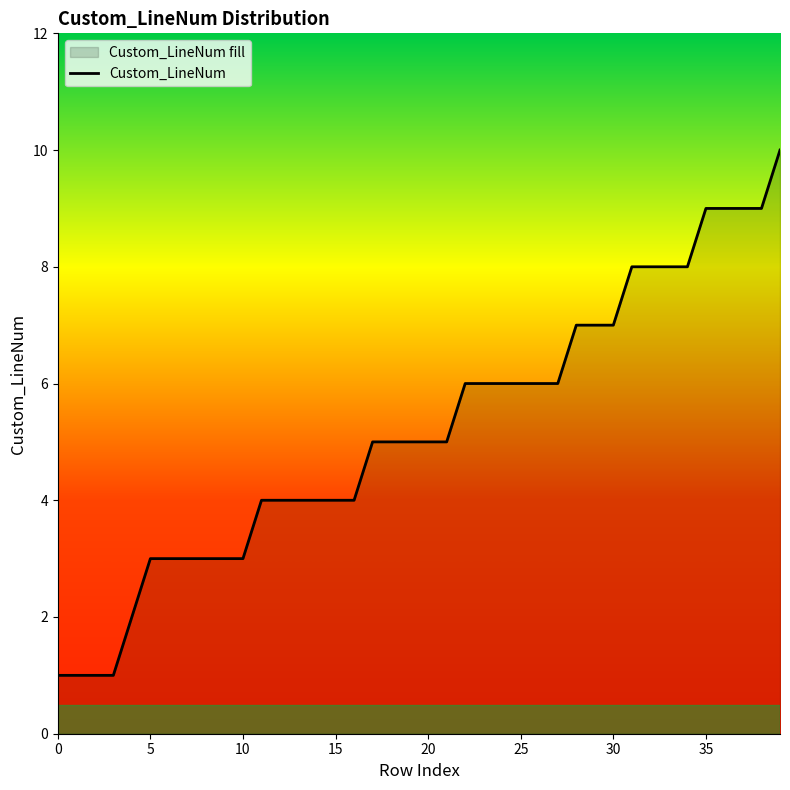

How many lines are shown in the chart?

1